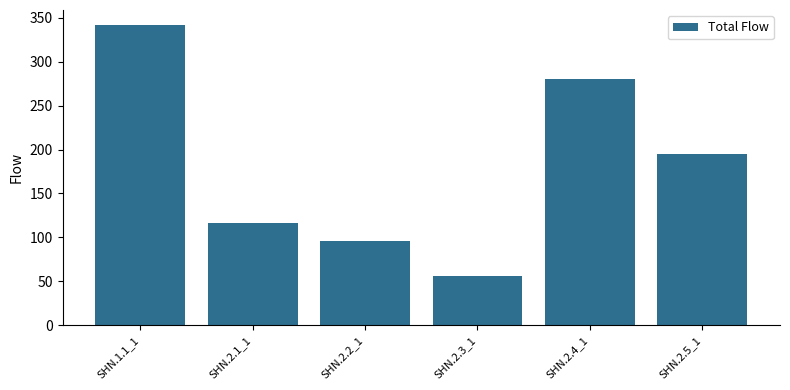

What is the difference between the values at SHN.2.2_1 and SHN.2.5_1?

99